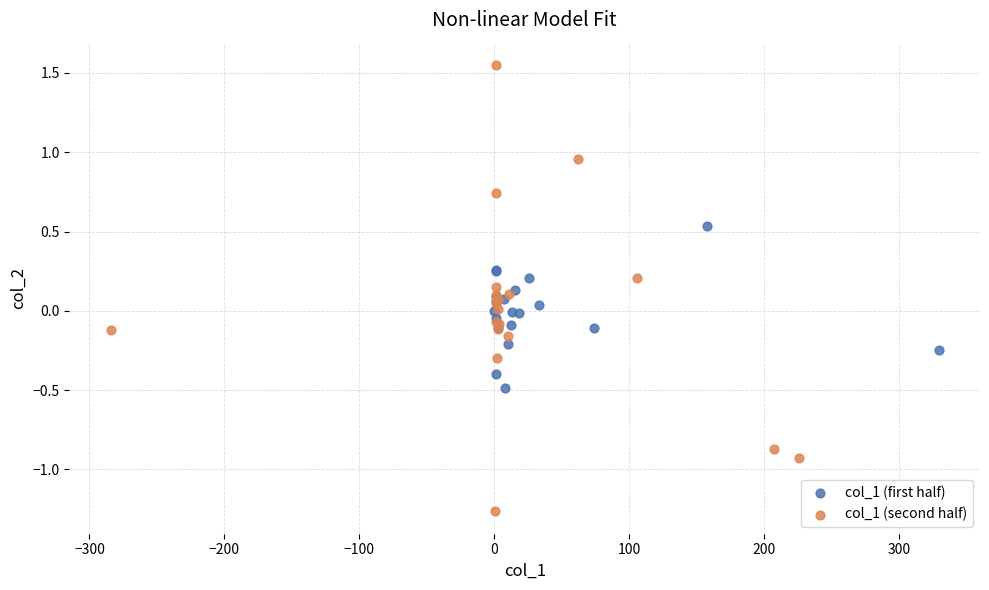

Which series contains the lowest Y value?

col_1 (second half)